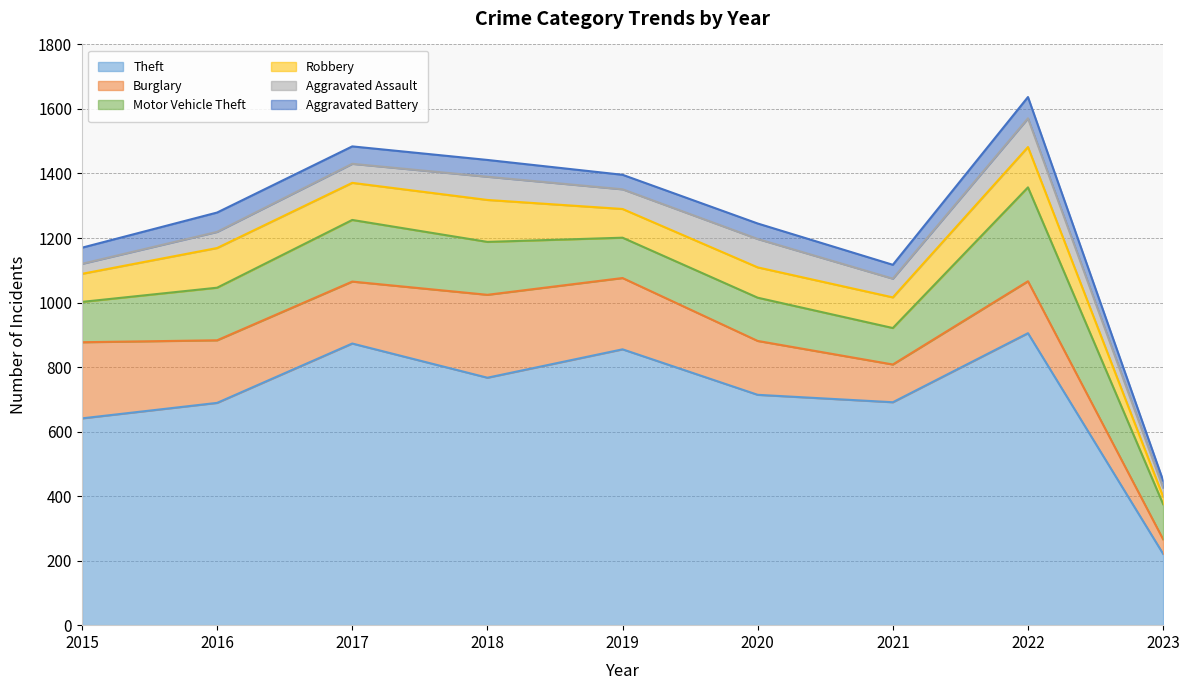

True or false: Burglary and Aggravated Assault cross at least once.

False